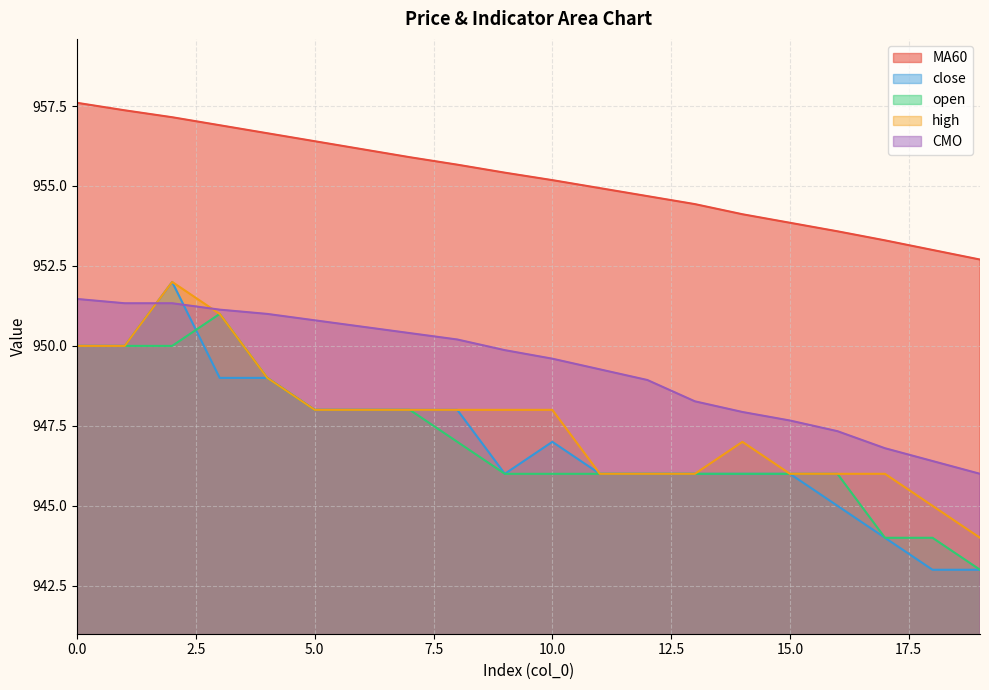

What is the approximate value of MA60 at 12?

954.7